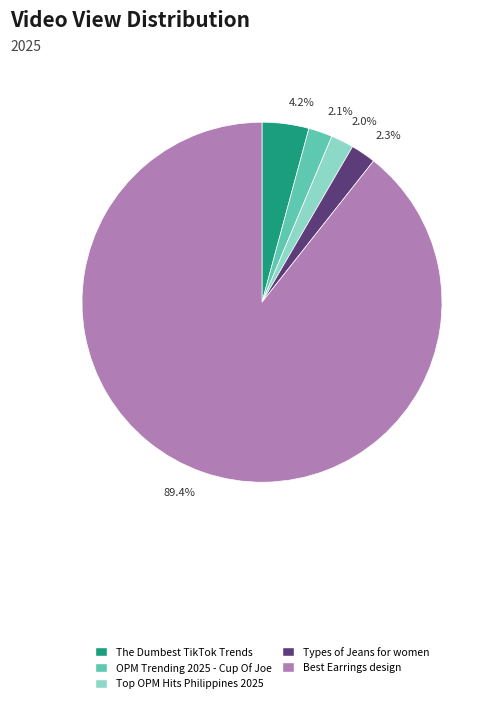

Count the number of slices in the pie.

5